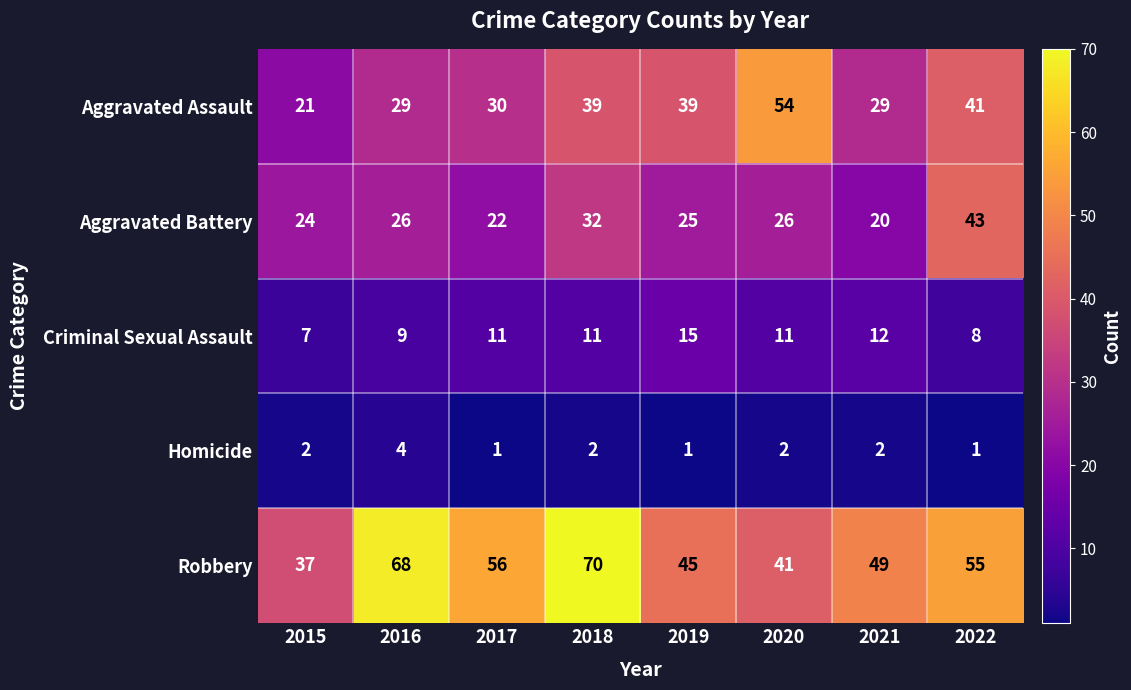

The value of Aggravated Assault at 2017 is 49. True or false?

False